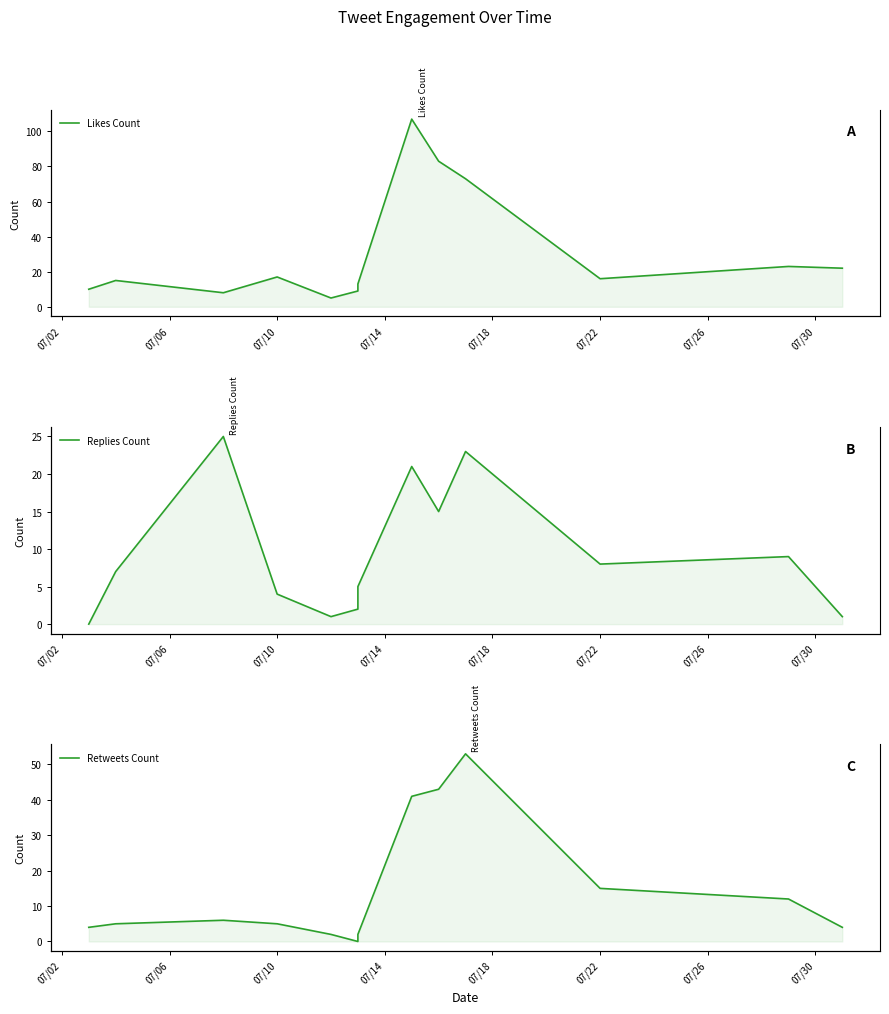

True or false: Replies Count has more than 1 points higher than both neighbors.

True